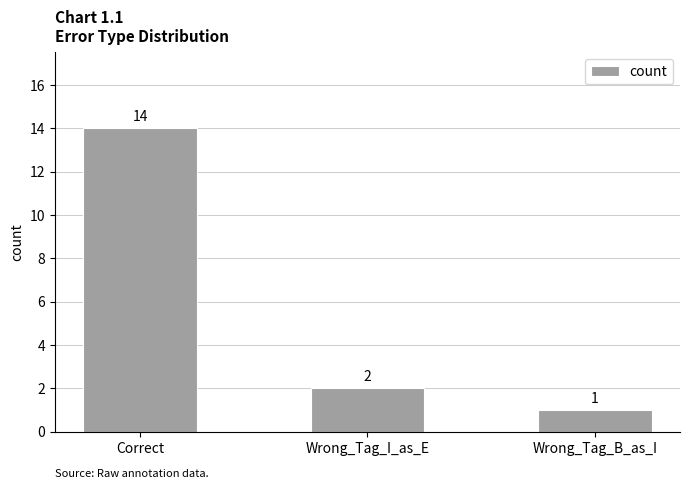

Which has a higher value, Wrong_Tag_B_as_I or Correct?

Correct